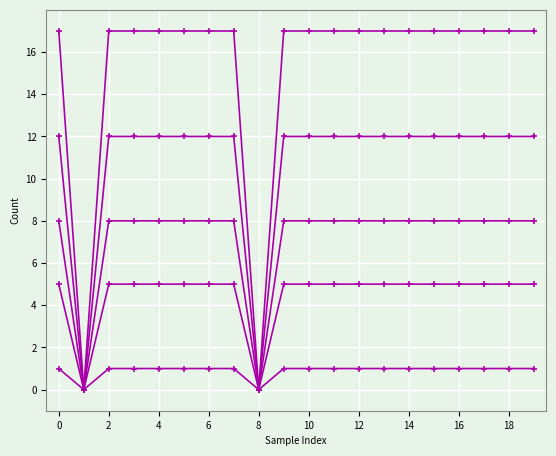

What is the label of the 2nd point from the right?

18